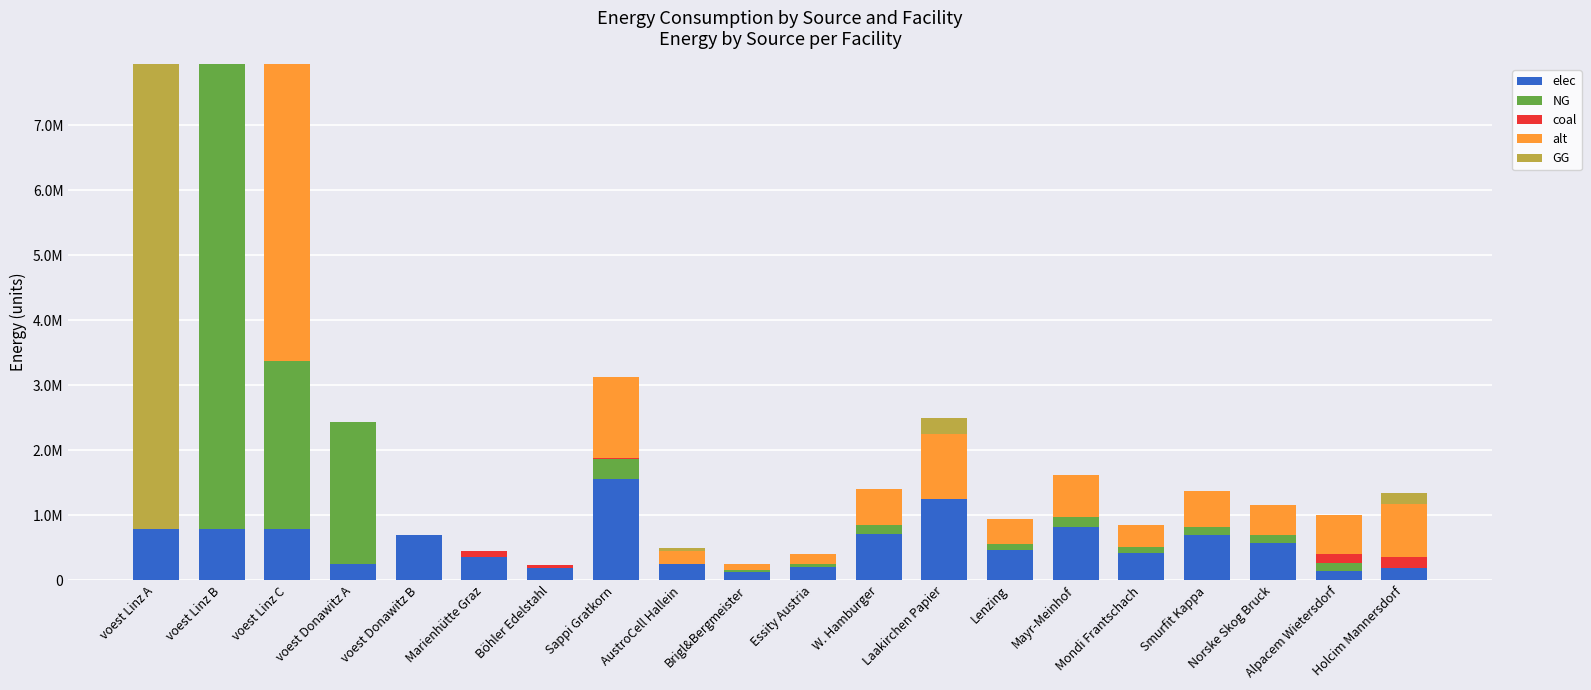

Is it true that GG equals -4291968.1 at Smurfit Kappa?

False